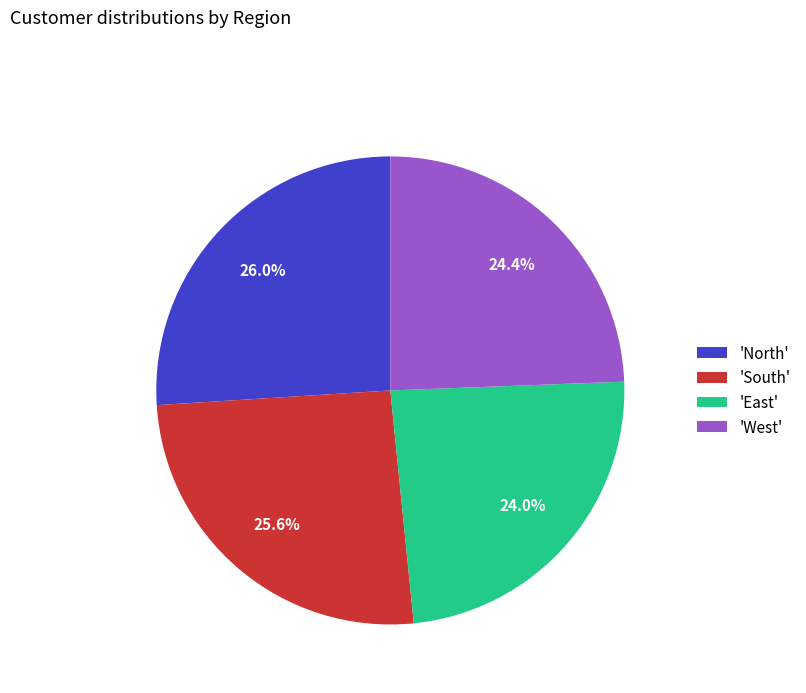

Does any single category account for the majority?

No